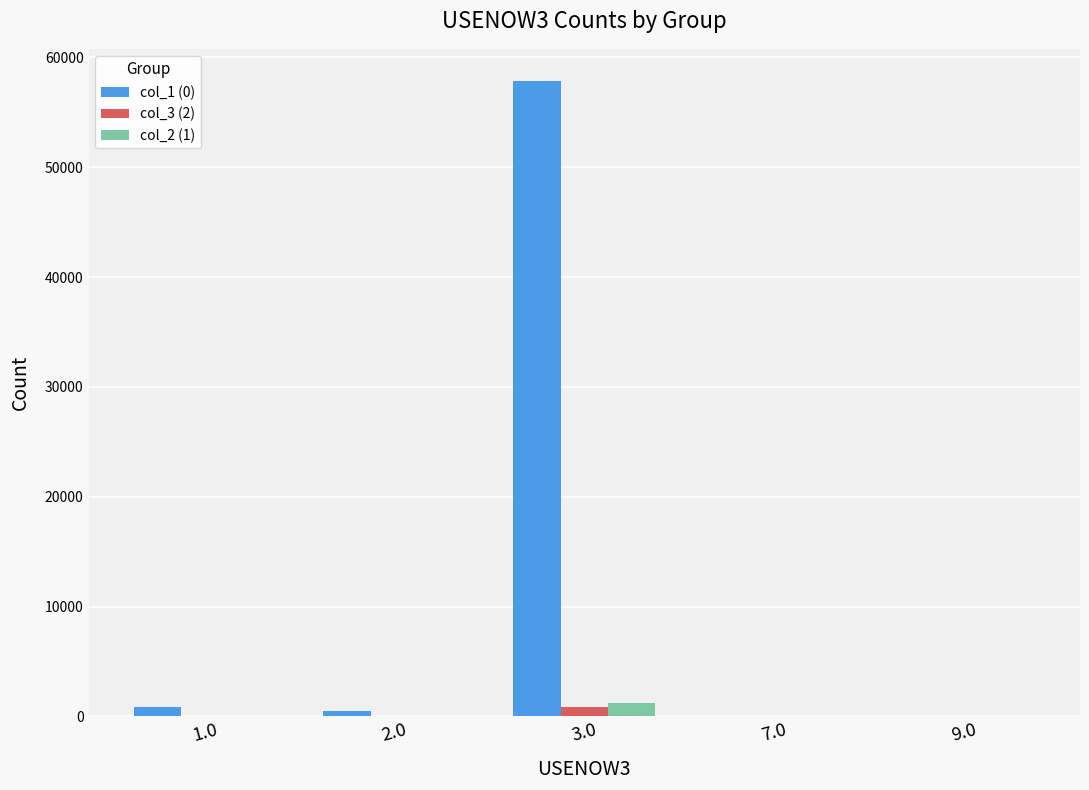

Which series has the largest total across all categories?

col_1 (0)